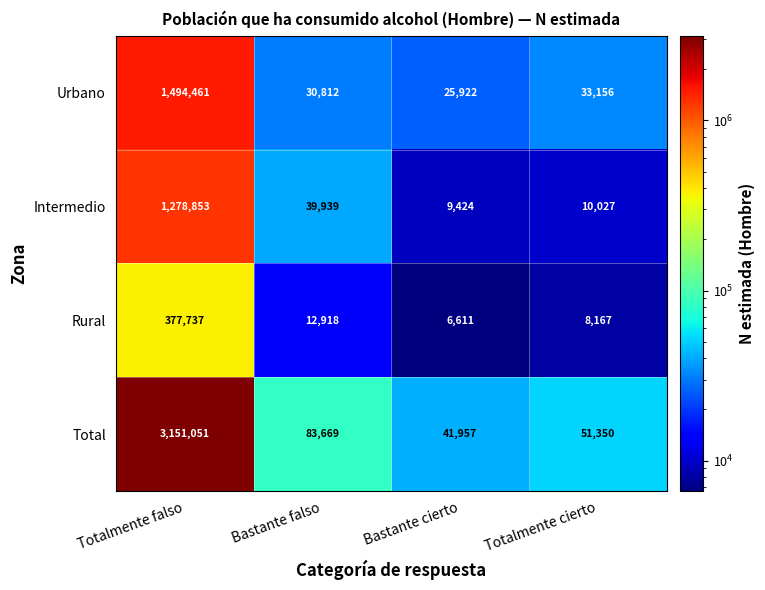

Which series has the largest total across all categories?

Total